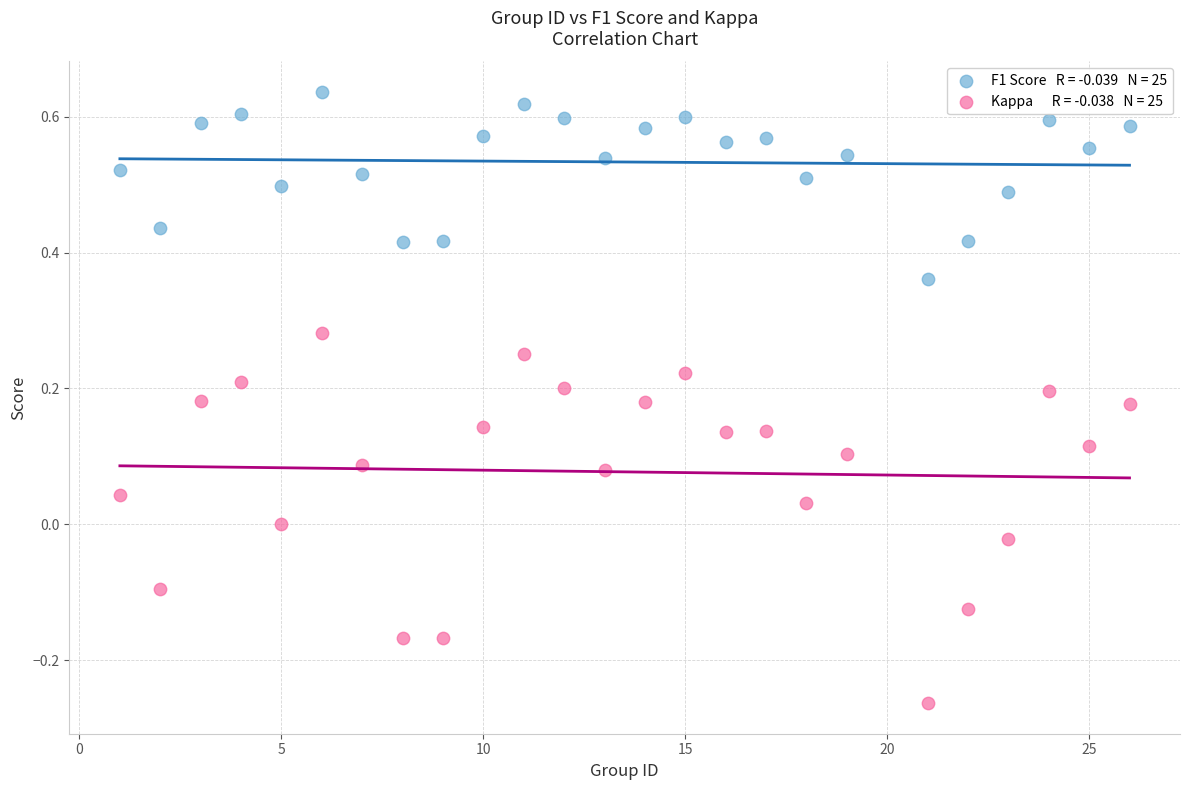

Across all data points, what is the range of X values (max minus min)?

25.0